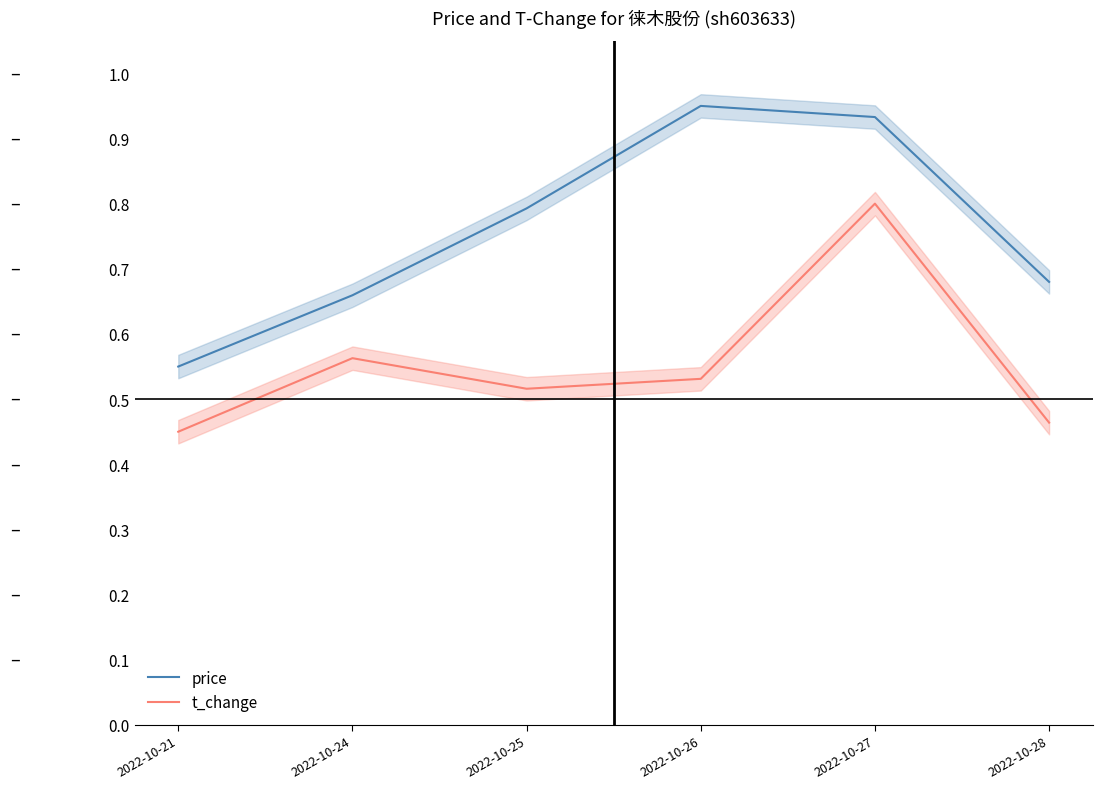

How many categories are shown in the chart?

6